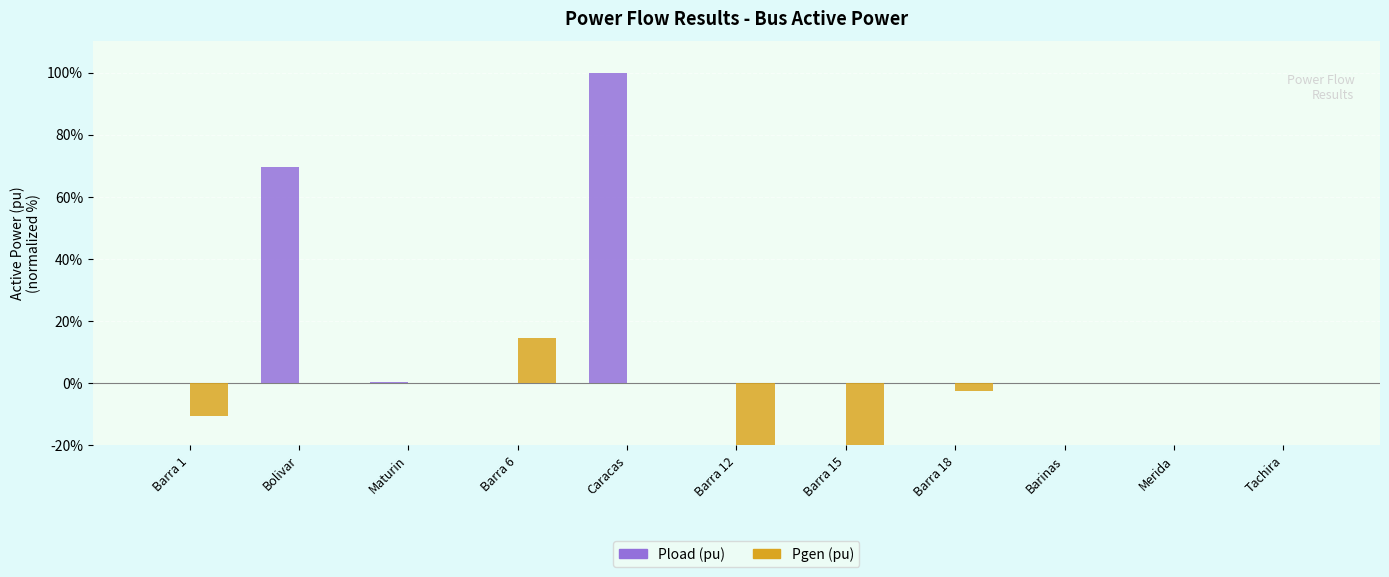

Does the chart contain any negative values?

Yes